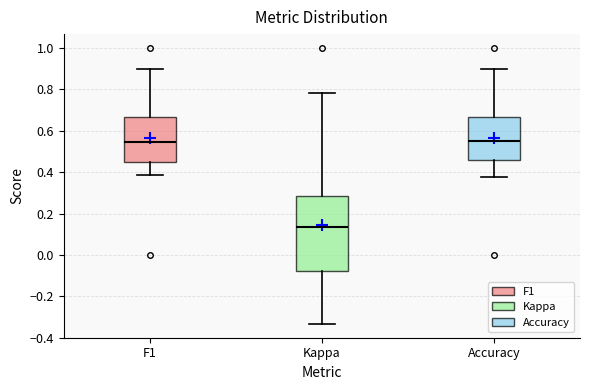

Which box is the tallest, from its lower edge to its upper edge?

Kappa